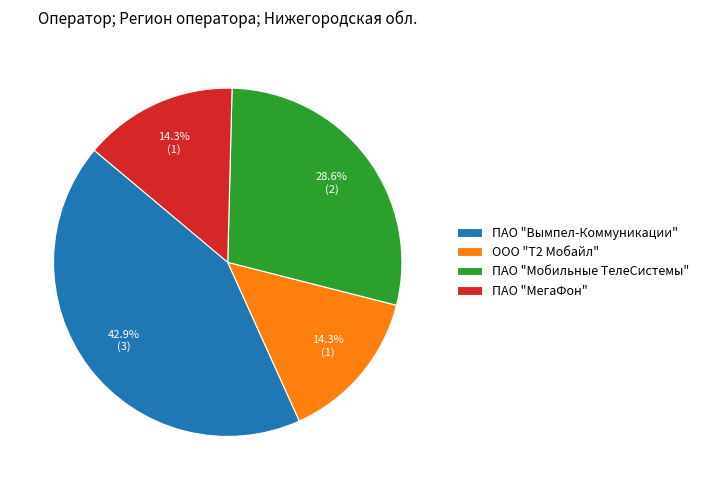

Which has a higher value, ПАО "Мобильные ТелеСистемы" or ПАО "МегаФон"?

ПАО "Мобильные ТелеСистемы"